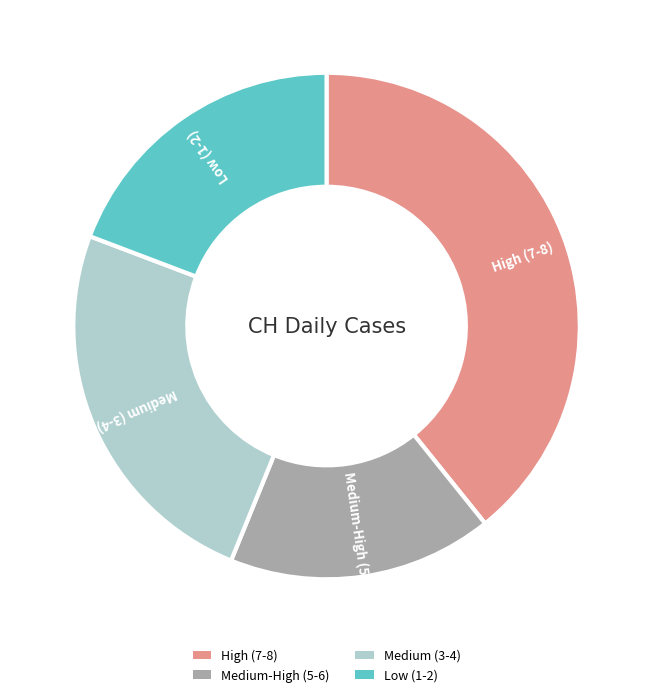

What is the ratio of the value at Medium-High (5-6) to the value at High (7-8)?

0.4